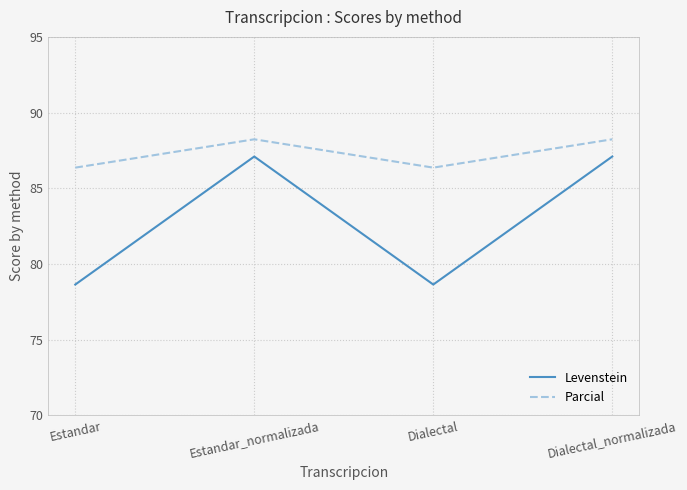

What is the minimum value shown in the chart?

78.6